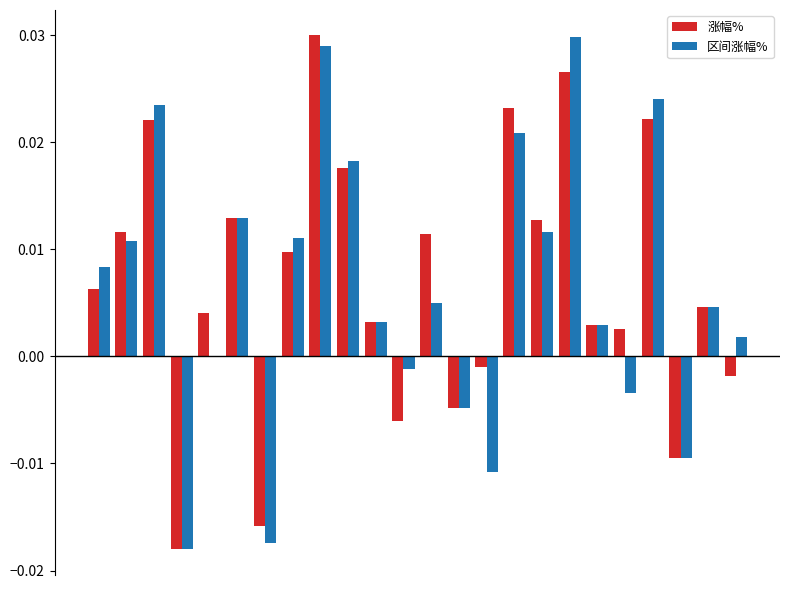

Does the chart contain stacked bars?

No